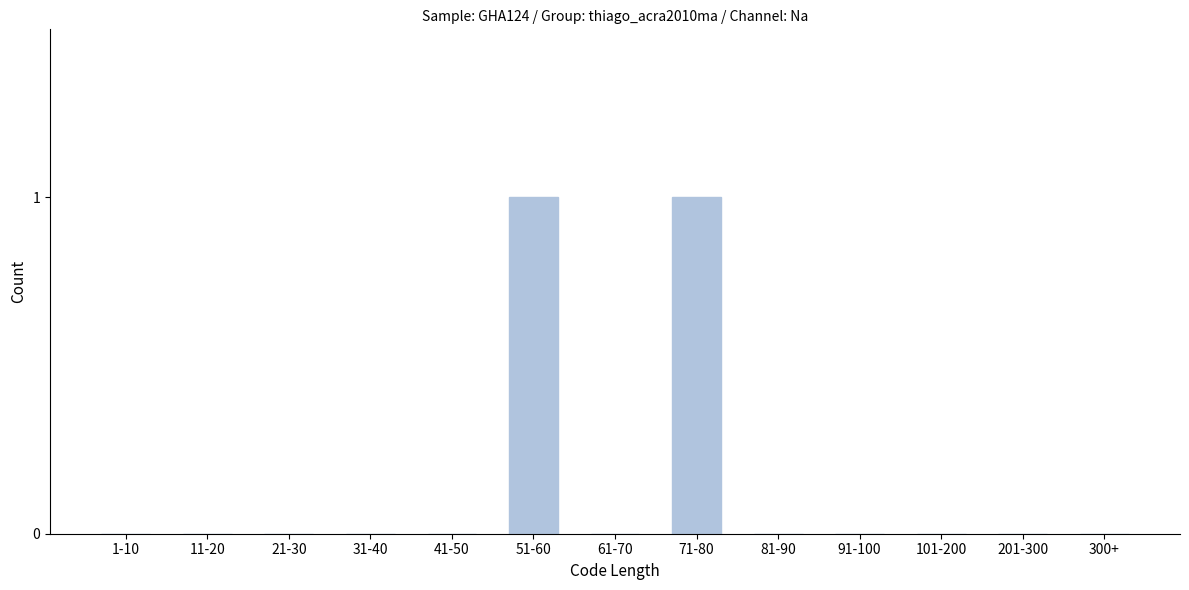

Reading left to right, transcribe all the data shown in this chart.

1-10=0	11-20=0	21-30=0	31-40=0	41-50=0	51-60=1	61-70=0	71-80=1	81-90=0	91-100=0	101-200=0	201-300=0	300+=0